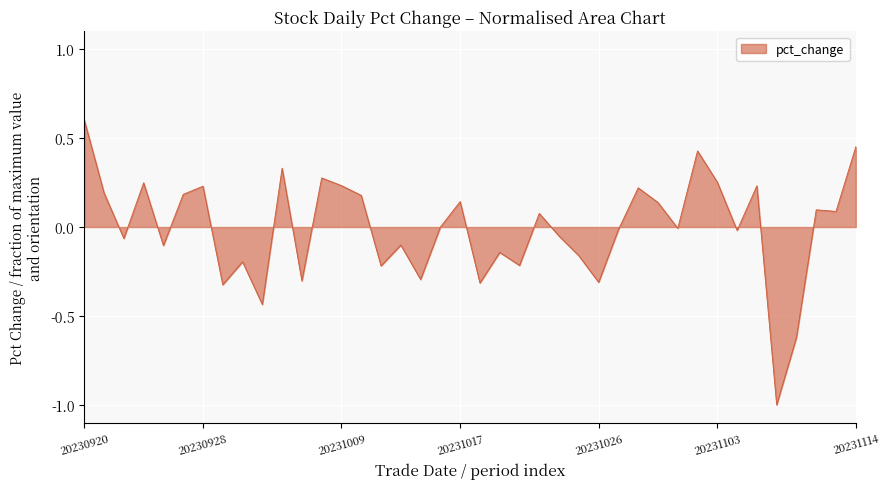

What is the maximum value shown in the chart?

0.6